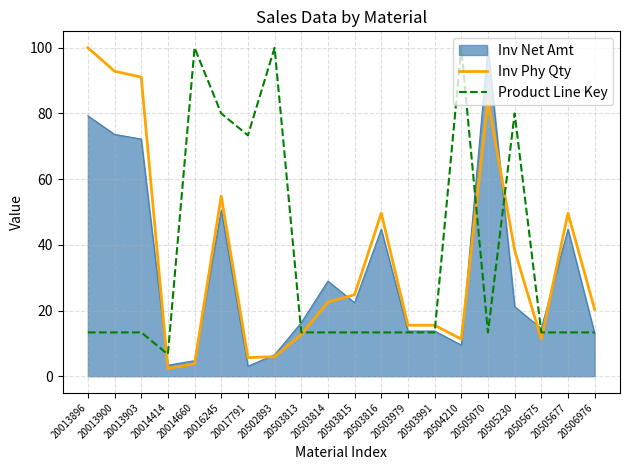

Where is Product Line Key nearest to the value 53?

20017791